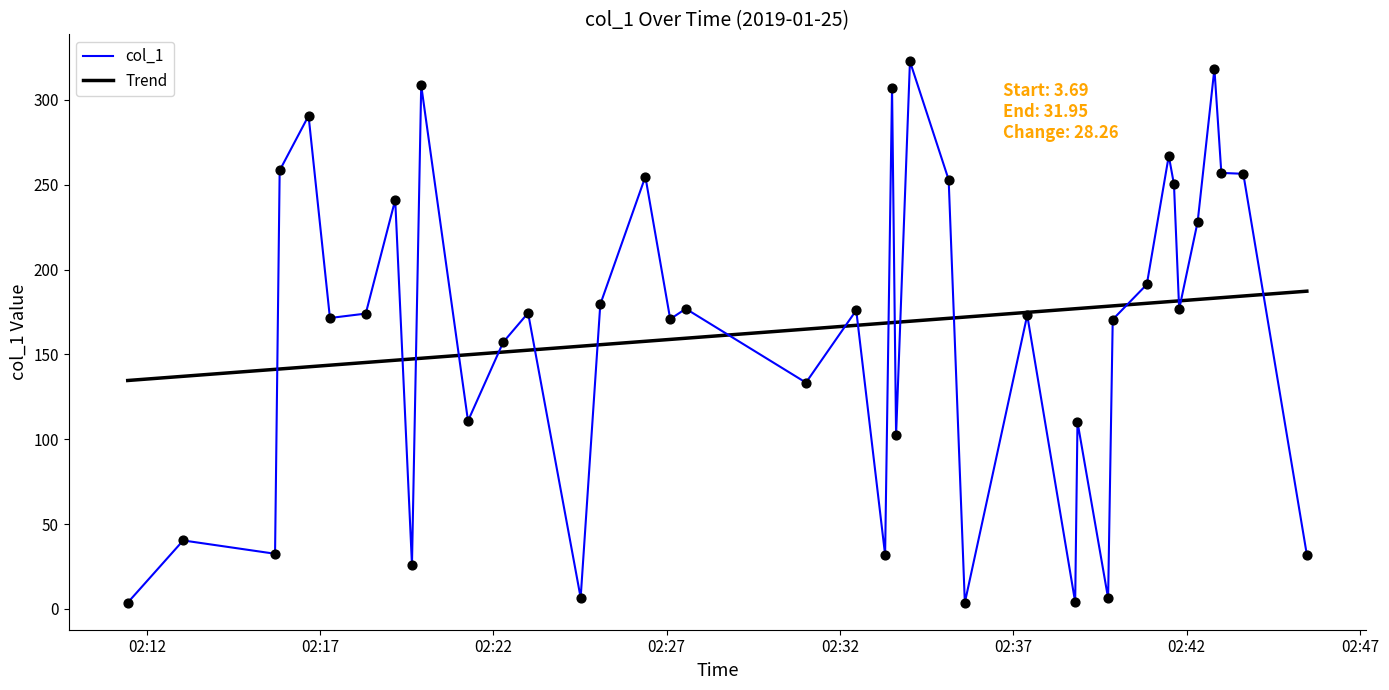

What is the greatest value displayed?

322.7